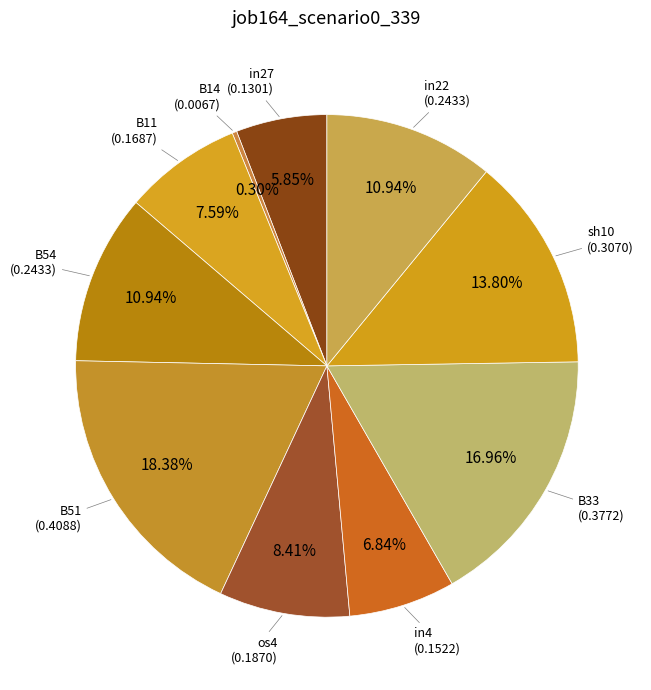

How many segments does this pie chart have?

10